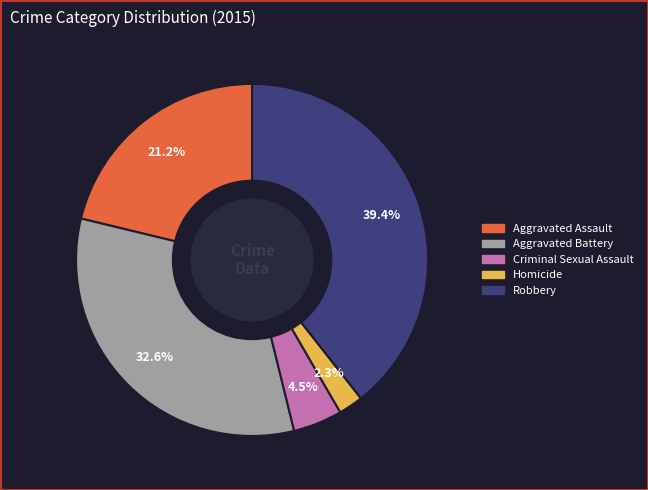

Which category has the smallest portion of the pie?

Homicide